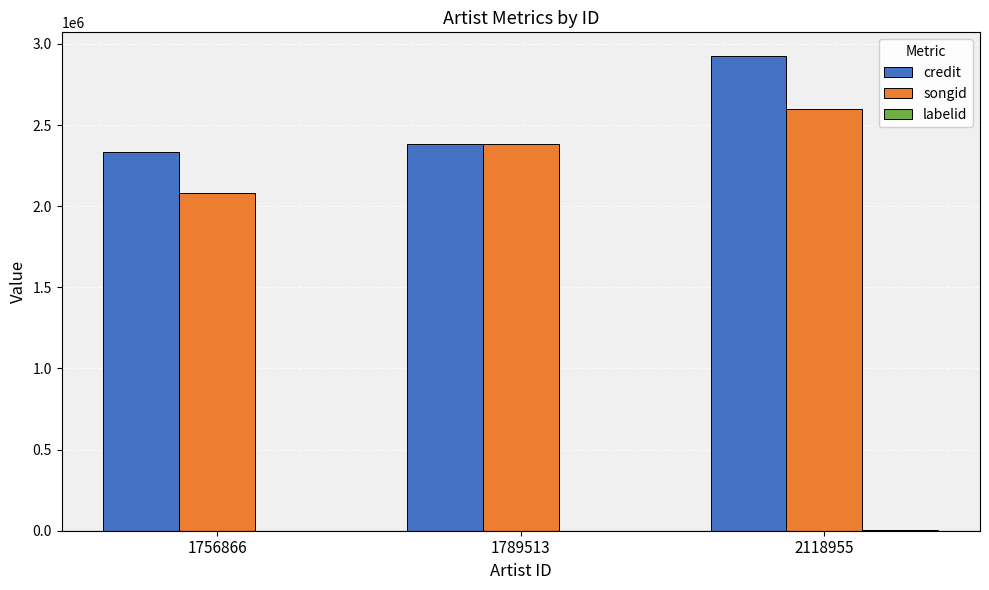

What is the greatest value displayed?

2925225